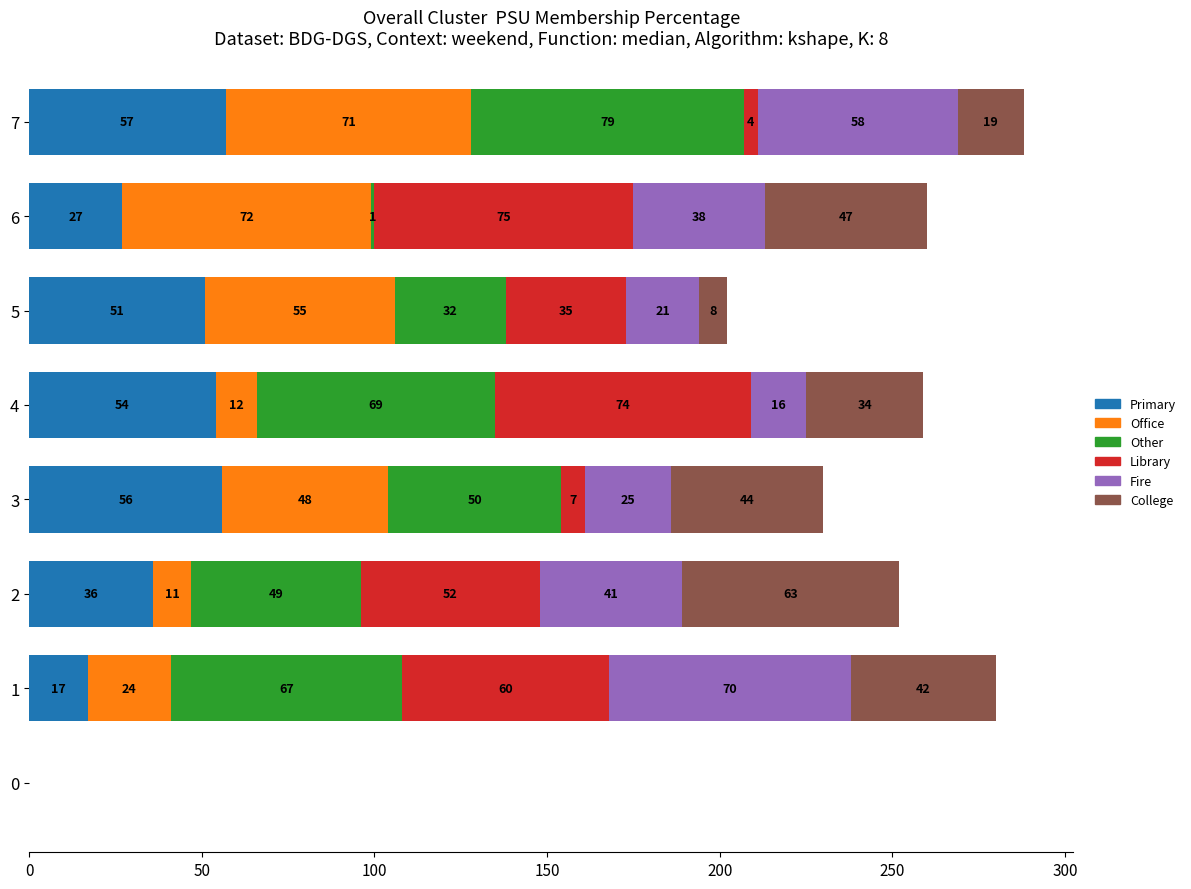

What is the total value across all series at 1?

280